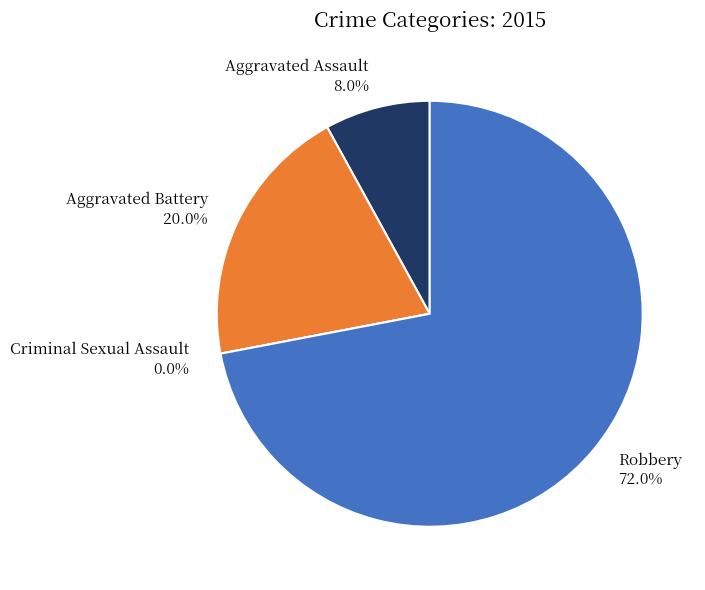

Count the number of slices in the pie.

4